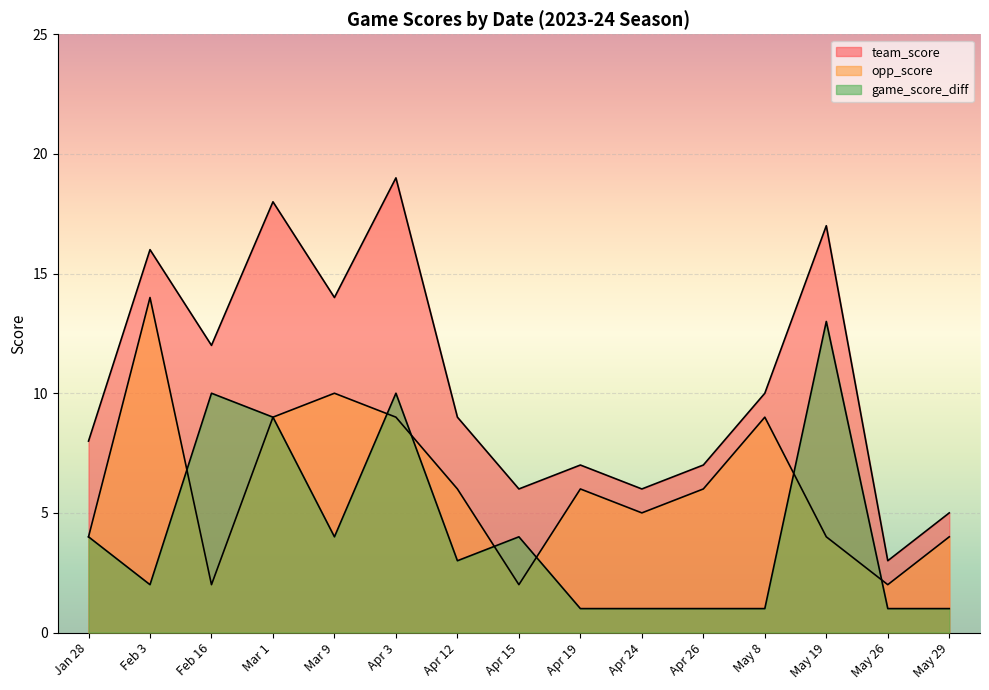

What is the maximum value for team_score?

19